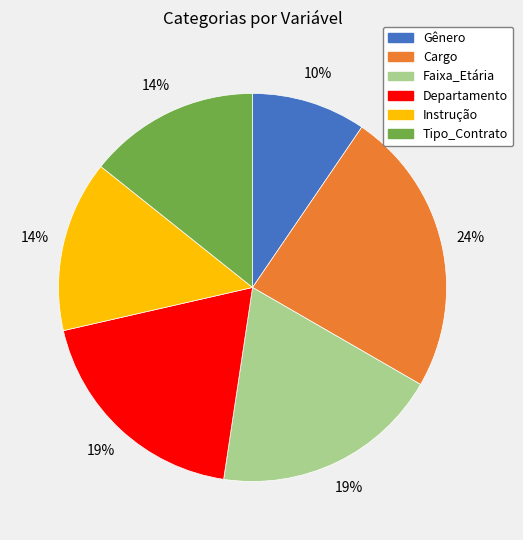

Is it true that Cargo is 16% of the pie?

False